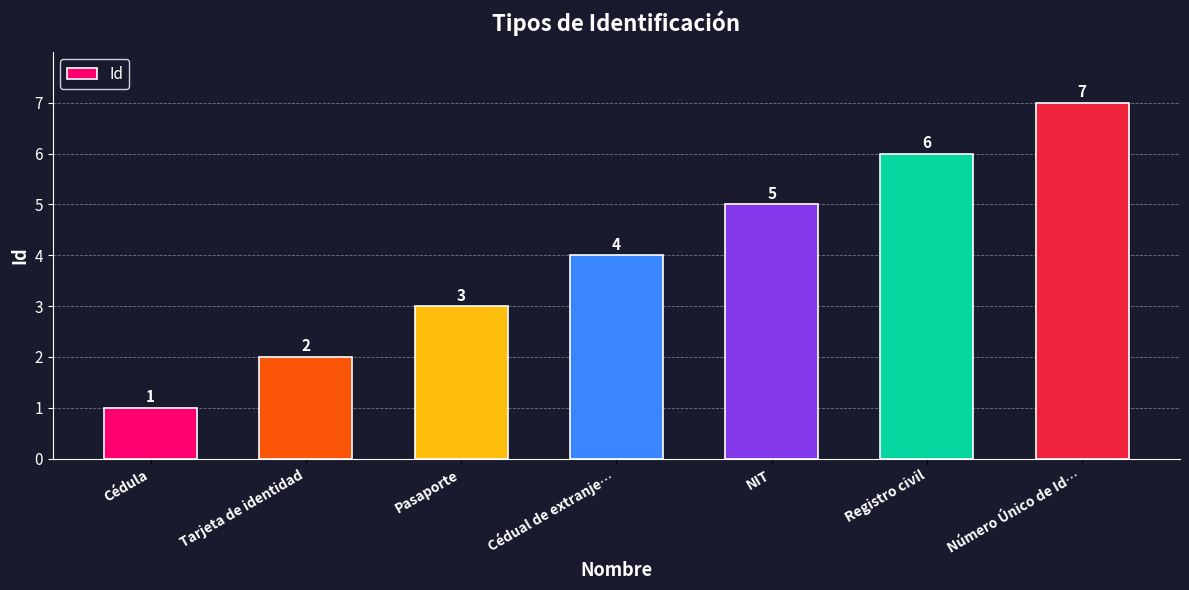

What is the smallest value displayed?

1